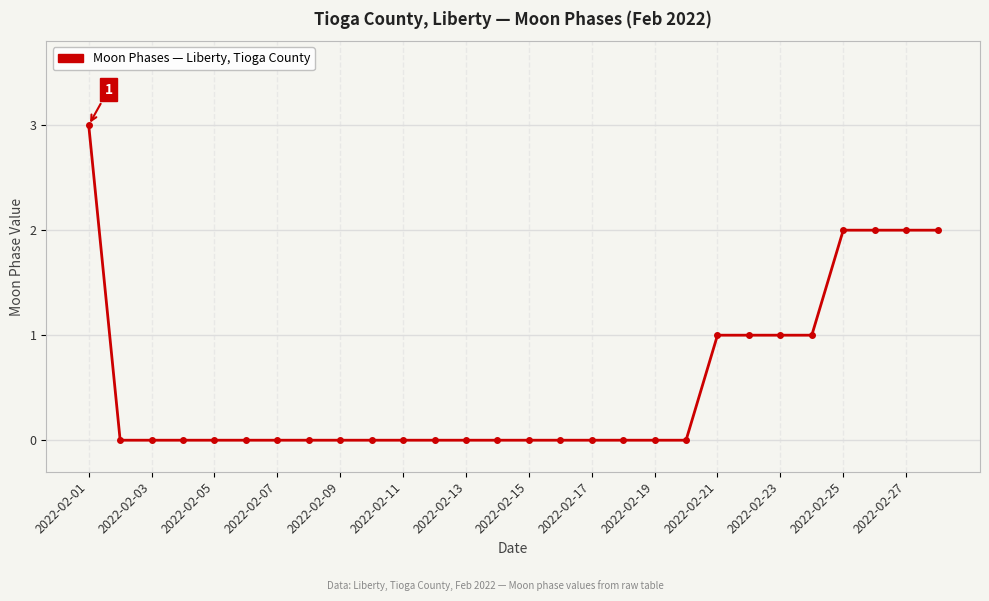

What is the maximum value shown in the chart?

3